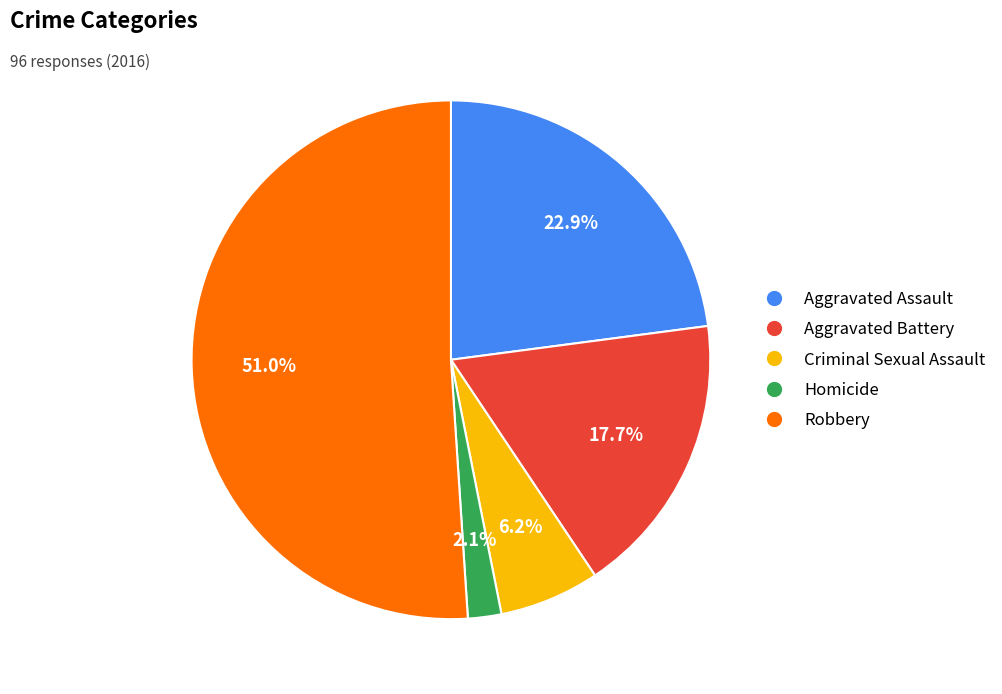

How many segments does this pie chart have?

5